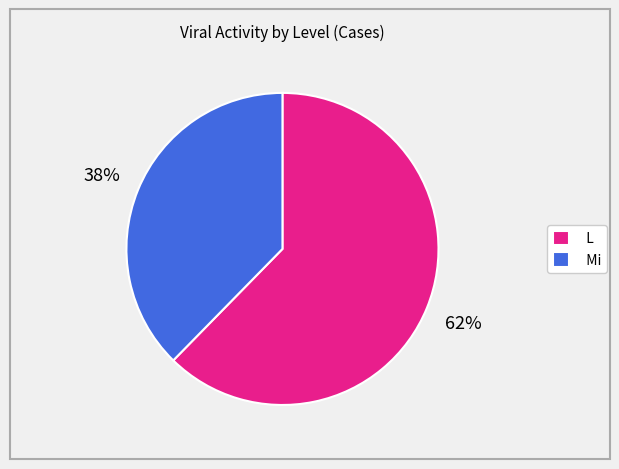

The L slice represents 44% of the pie. True or false?

False